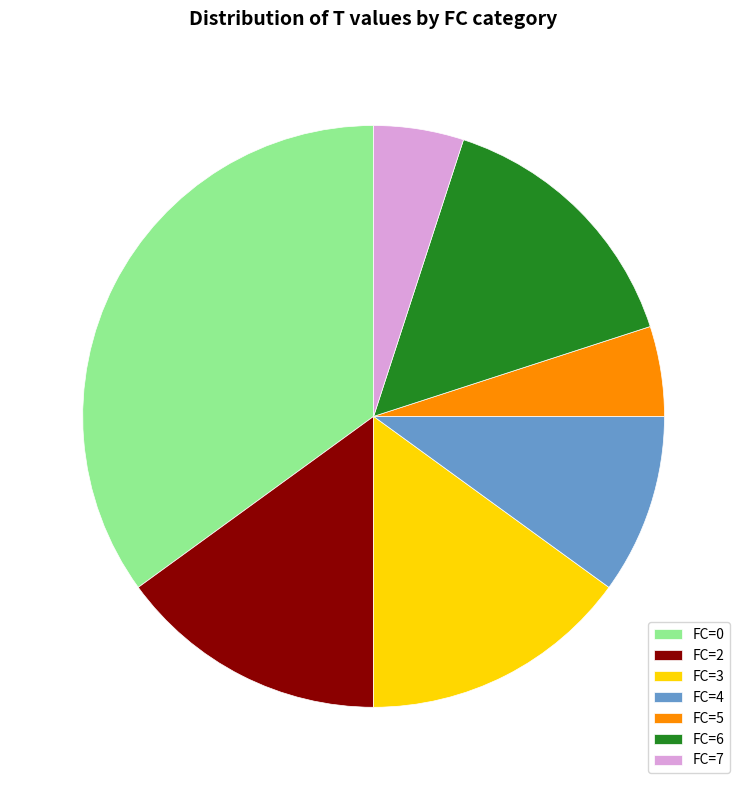

Between FC=7 and FC=3, which is larger?

FC=3